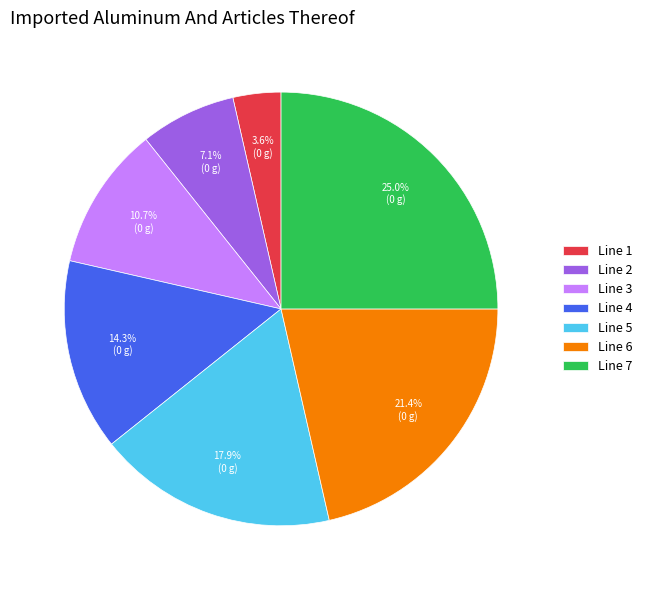

Which category has the biggest portion of the pie?

Line 7